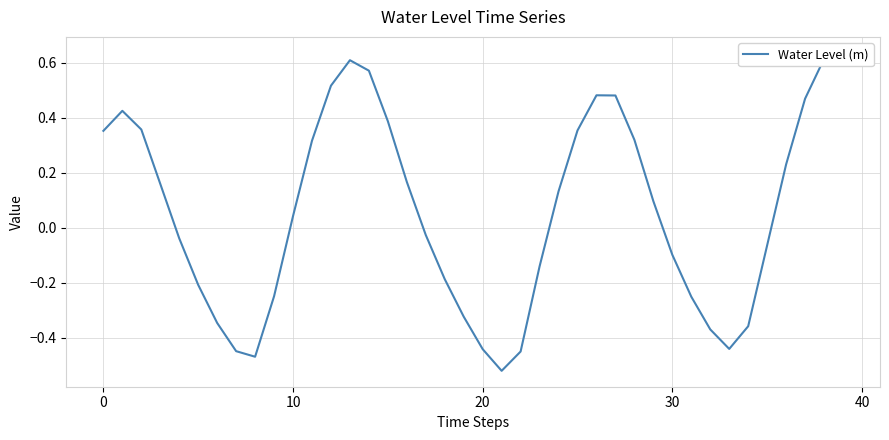

True or false: the data shows 0.4 at 25.

True